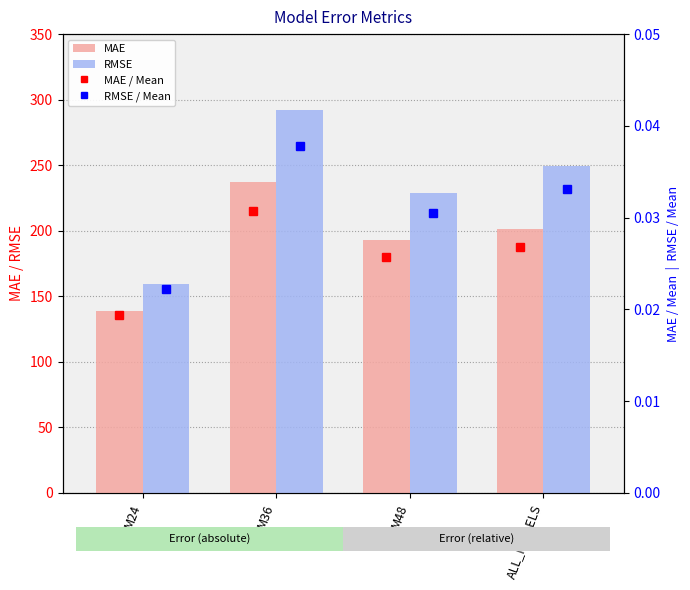

What is the minimum value for RMSE?

159.6